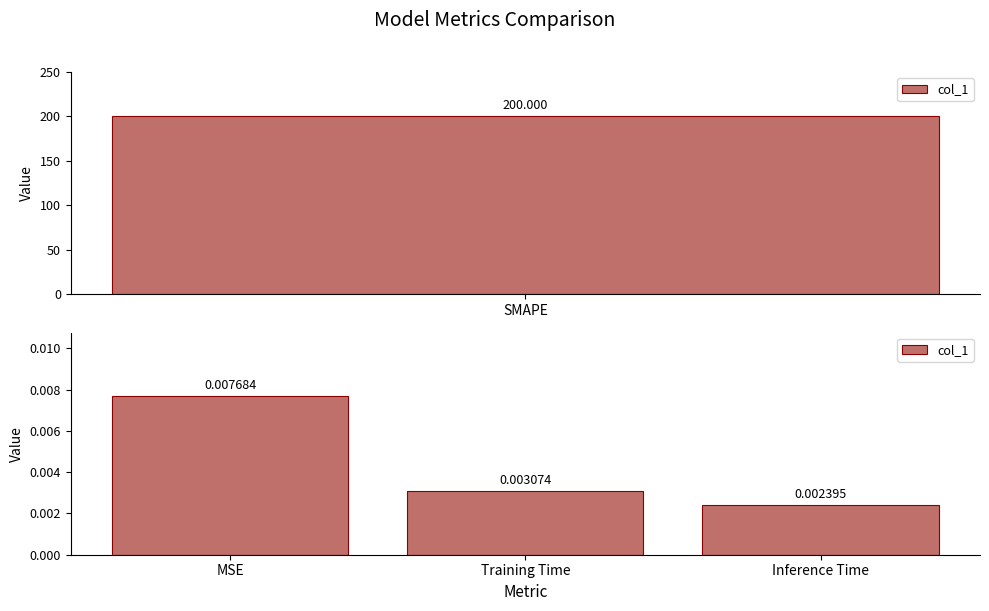

What is the label of the 3rd bar from the right?

MSE